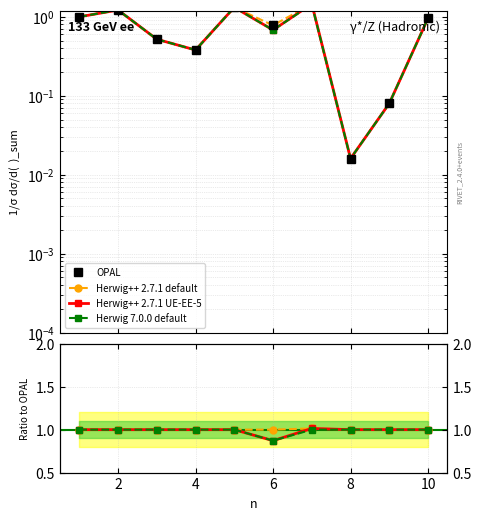

Is it true that Herwig++ 2.7.1 UE-EE-5 equals 0.2 at 8?

False